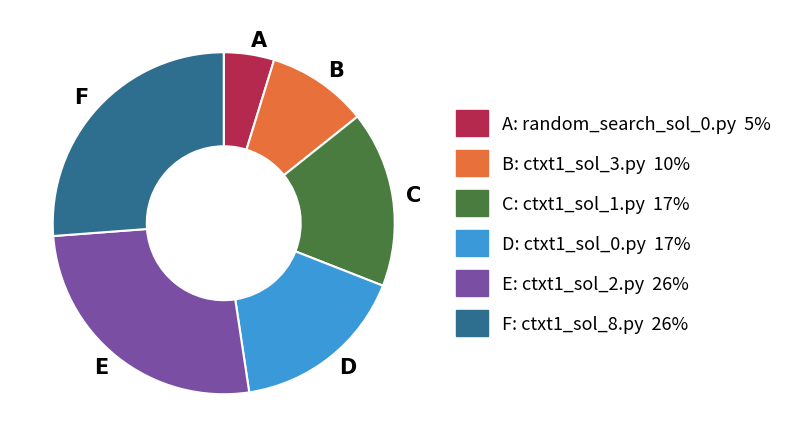

Between B and E, which is larger?

E